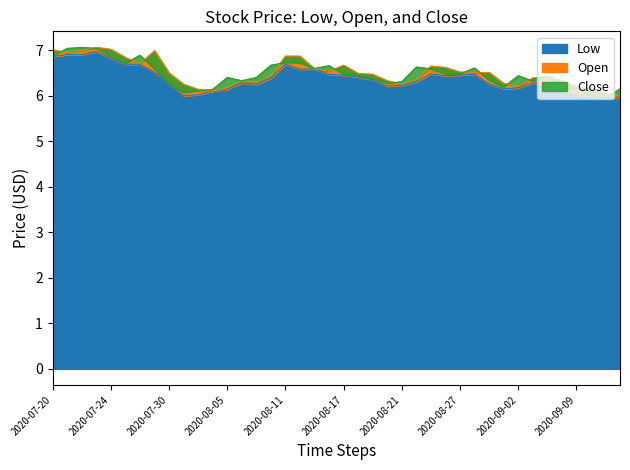

What is the minimum value for Low?

5.9